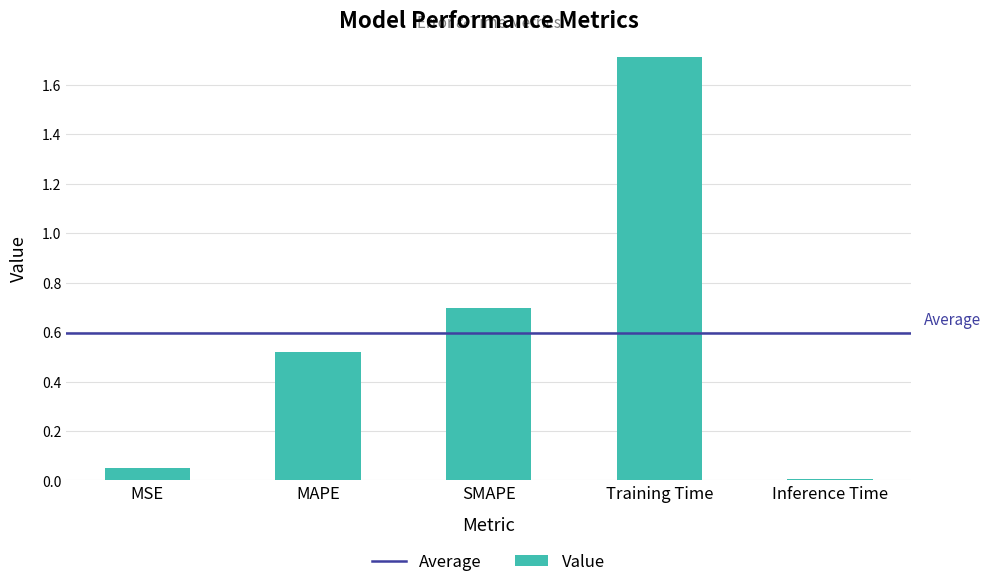

List the labels in order of value, smallest first.

Inference Time, MSE, MAPE, SMAPE, Training Time